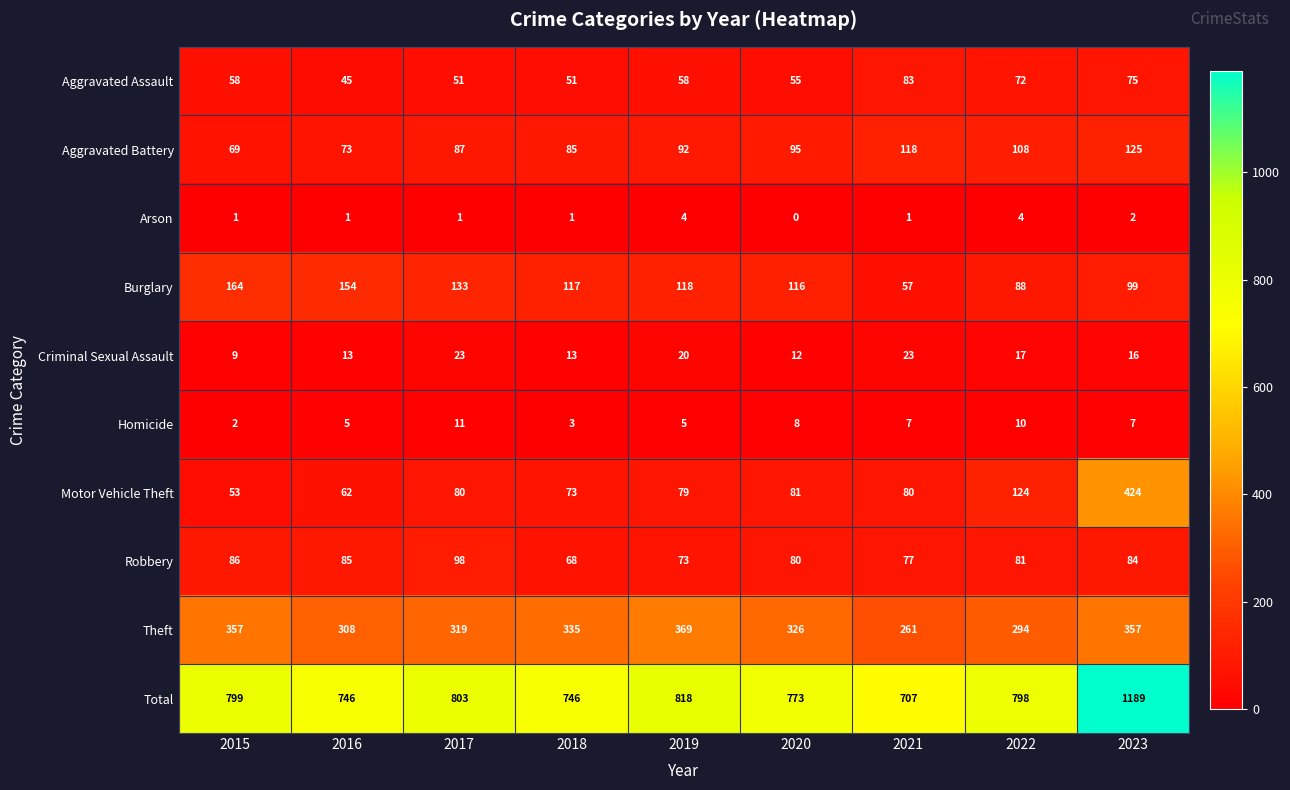

Which series has the largest range (max minus min)?

Total